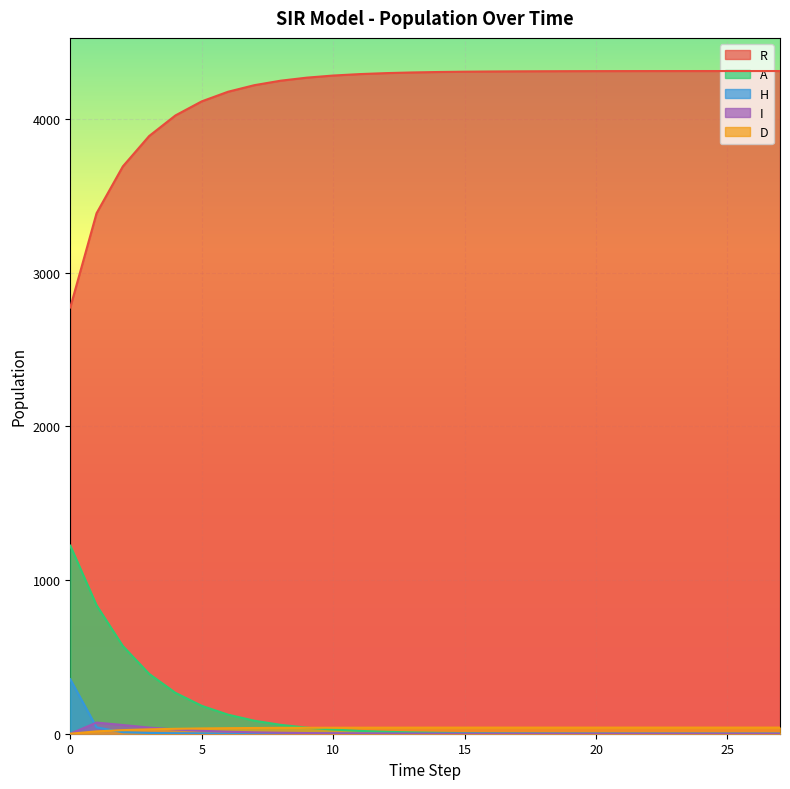

Is it true that R equals 4310.9 at 23?

True